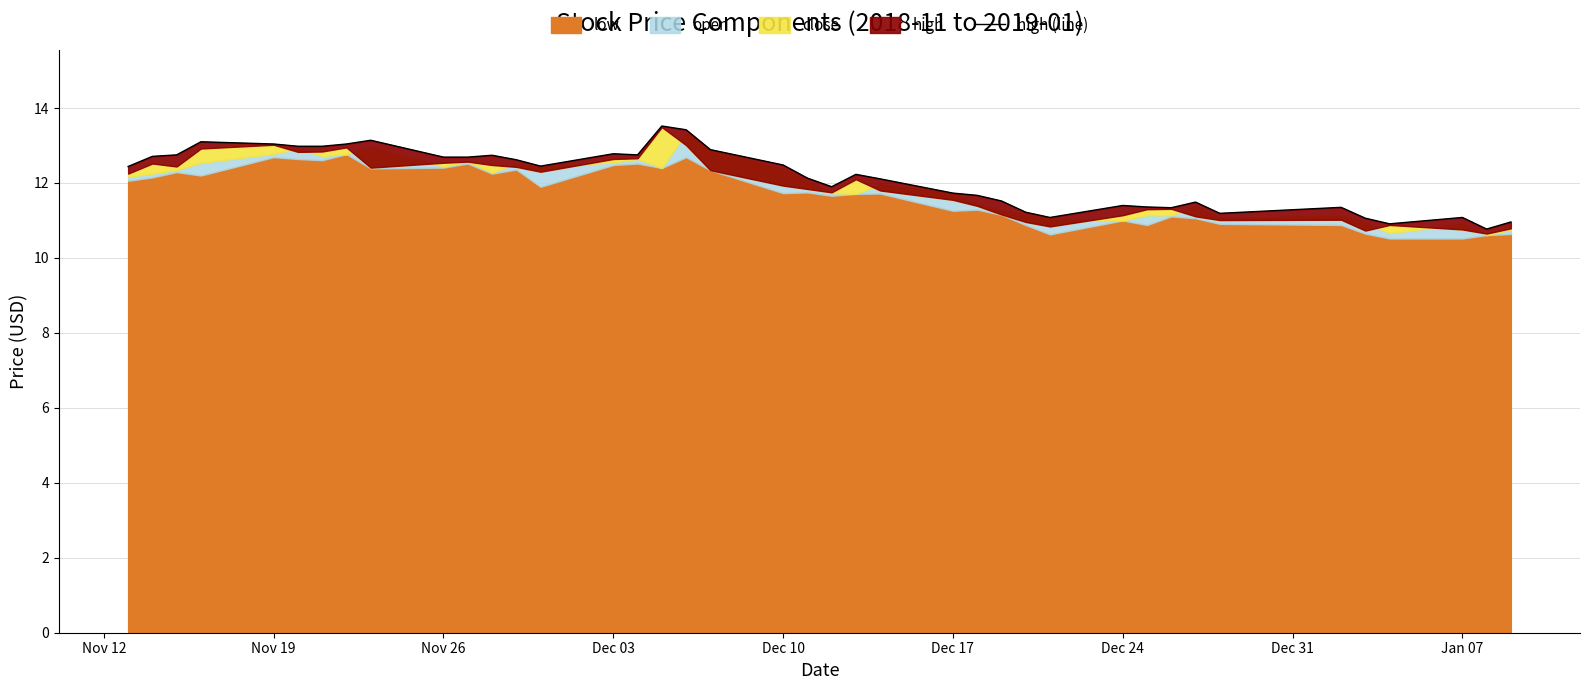

Does the chart display data point markers on the line(s)?

No